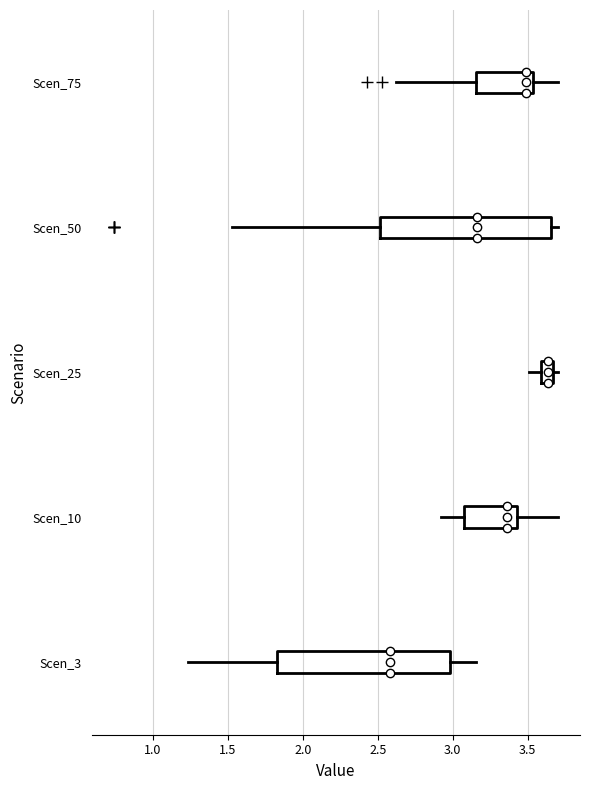

Reading bottom to top, transcribe this box plot: for each box, give where its median line is, the range the box spans, and where its two whiskers end, as read against the x-axis. The values are not printed on the chart, so give them approximately, as read against the axis.

Scen_3: median 2.60, box 1.85 to 3.00, whiskers 1.25 to 3.15
Scen_10: median 3.35, box 3.05 to 3.45, whiskers 2.90 to 3.70
Scen_25: median 3.65 (inside the box), box 3.60 to 3.65, whiskers 3.50 to 3.70
Scen_50: median 3.15, box 2.50 to 3.65, whiskers 1.55 to 3.70
Scen_75: median 3.50, box 3.15 to 3.55, whiskers 2.60 to 3.70